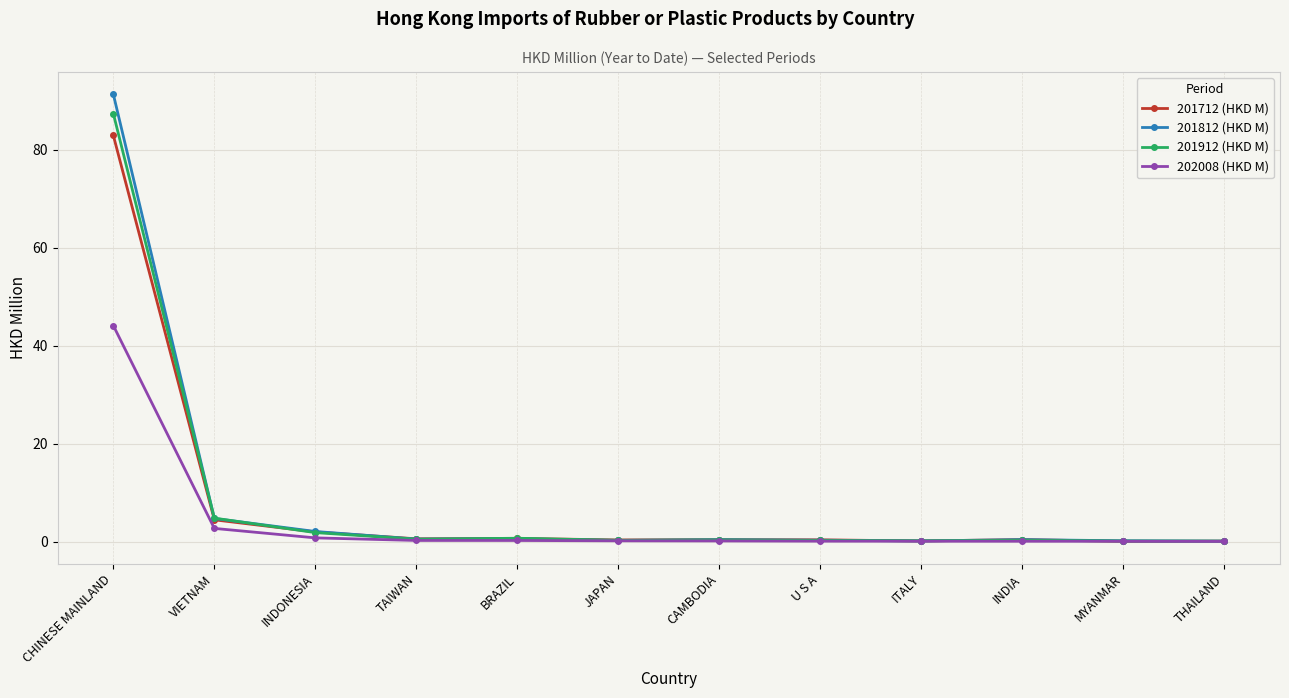

What is the average value of the 202008 (HKD M) series?

4.0